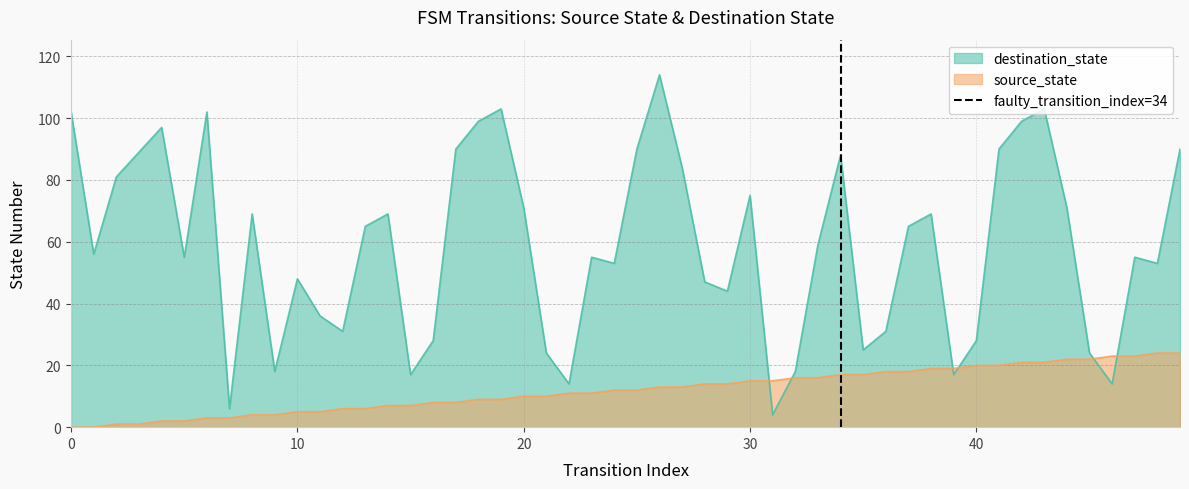

True or false: source_state and destination_state intersect in this chart.

True